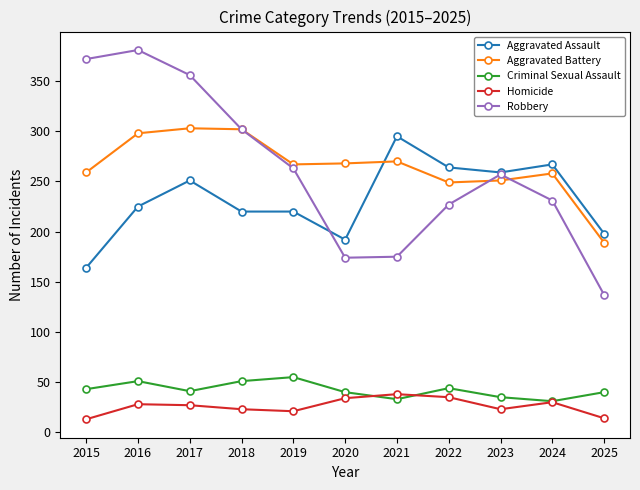

What is the difference between the Aggravated Battery values at 2017 and 2019?

36